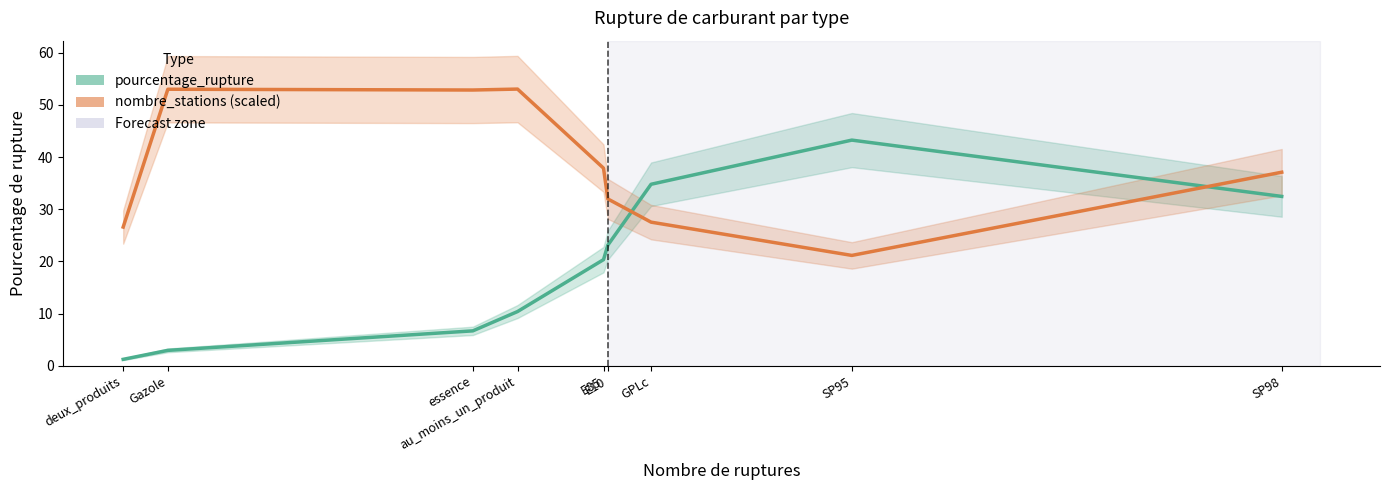

What is the sum of the pourcentage_rupture values at GPLc and au_moins_un_produit?

45.2